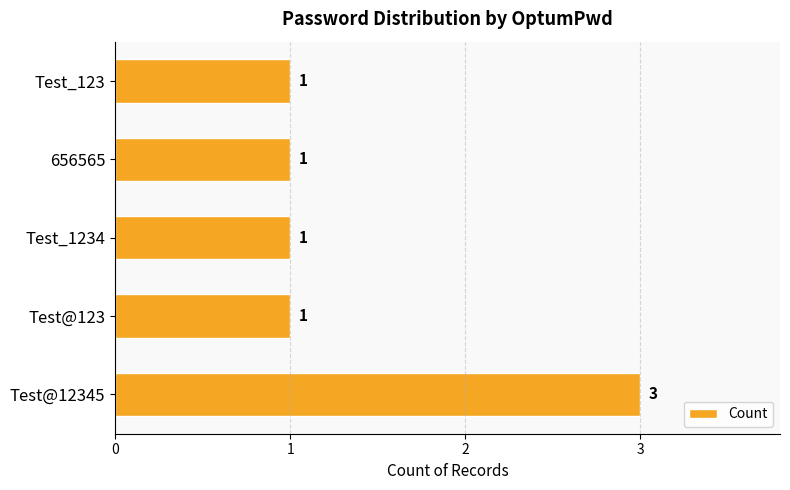

What is the ratio of the value at 656565 to the value at Test@123?

1.0